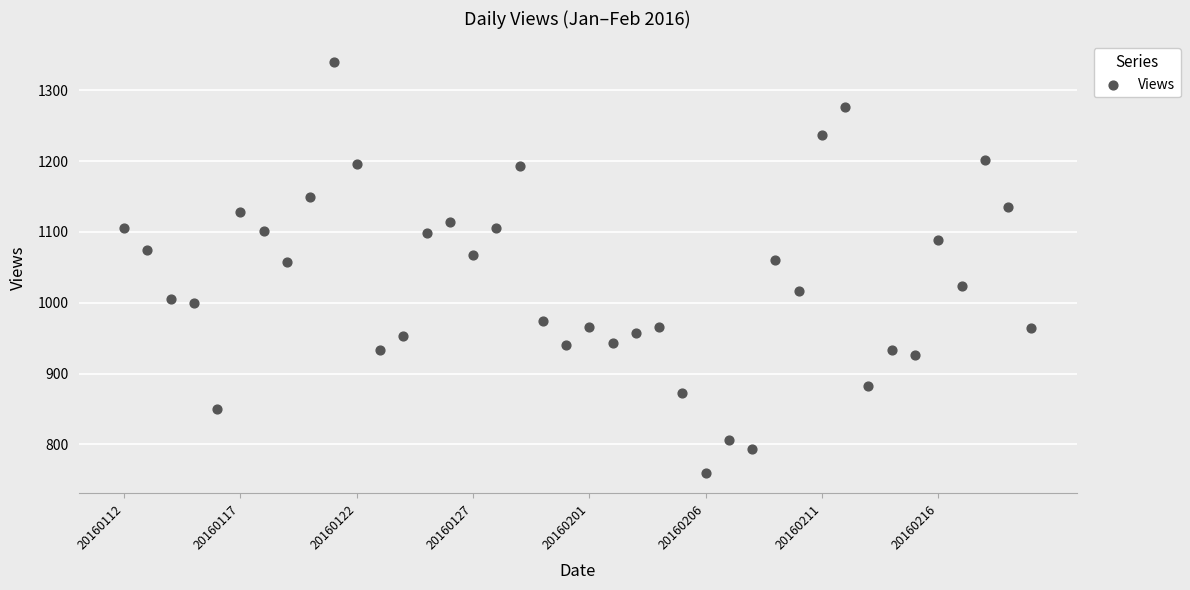

What is the range of Y values (max minus min)?

580